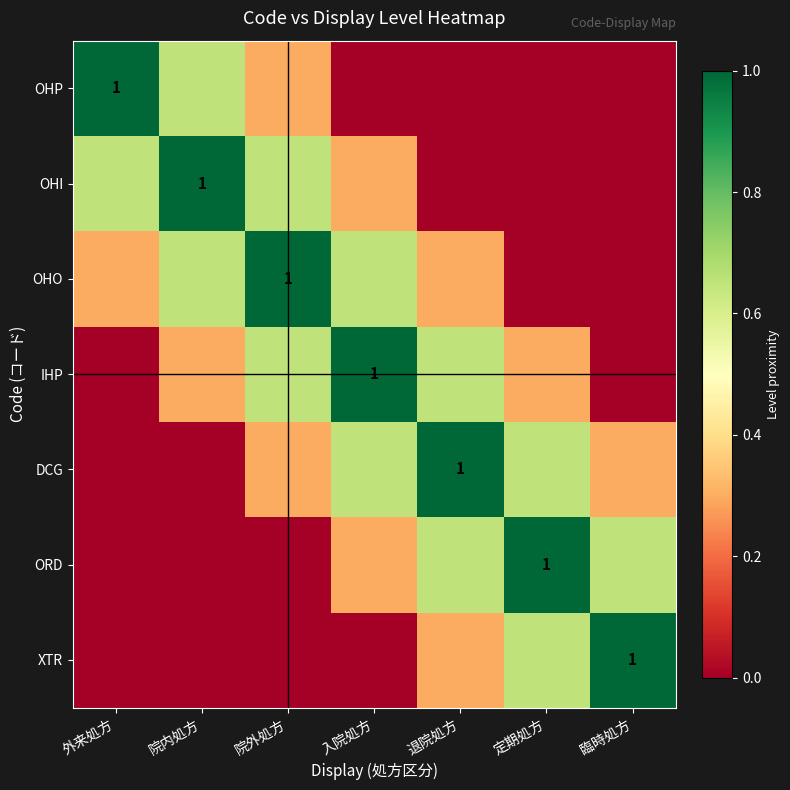

Is it true that OHO equals 0.3 at 外来処方?

True